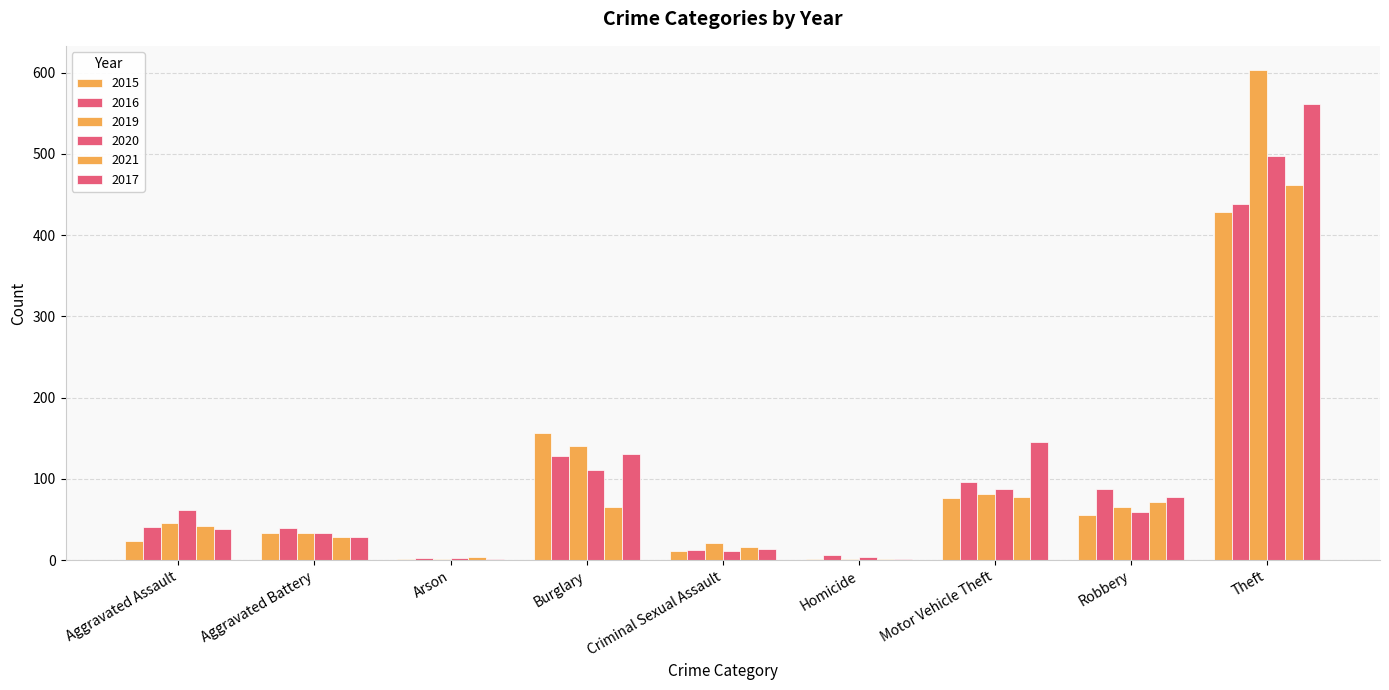

Are the bars grouped side by side (vs. stacked)?

Yes